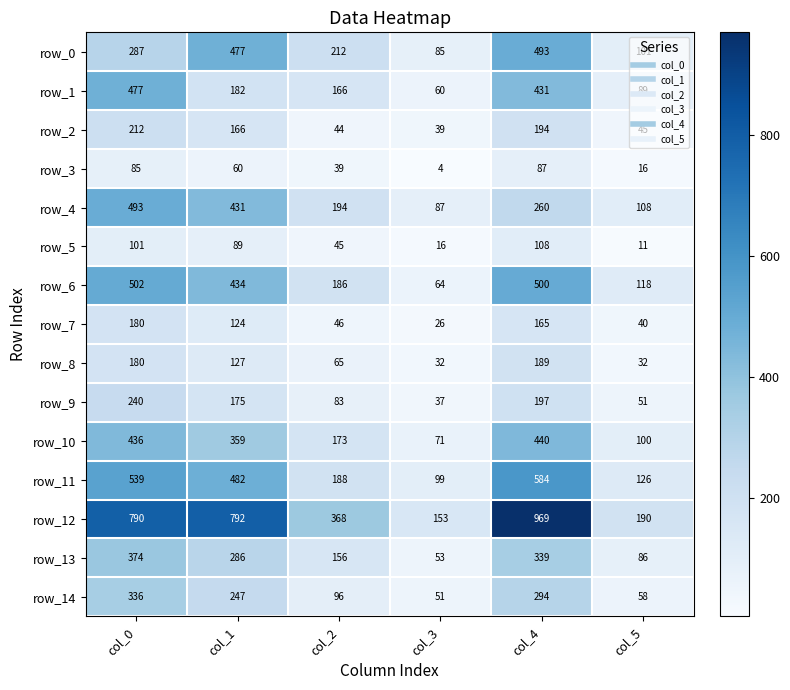

Between col_2 and col_4, which series saw the biggest shift?

row_12